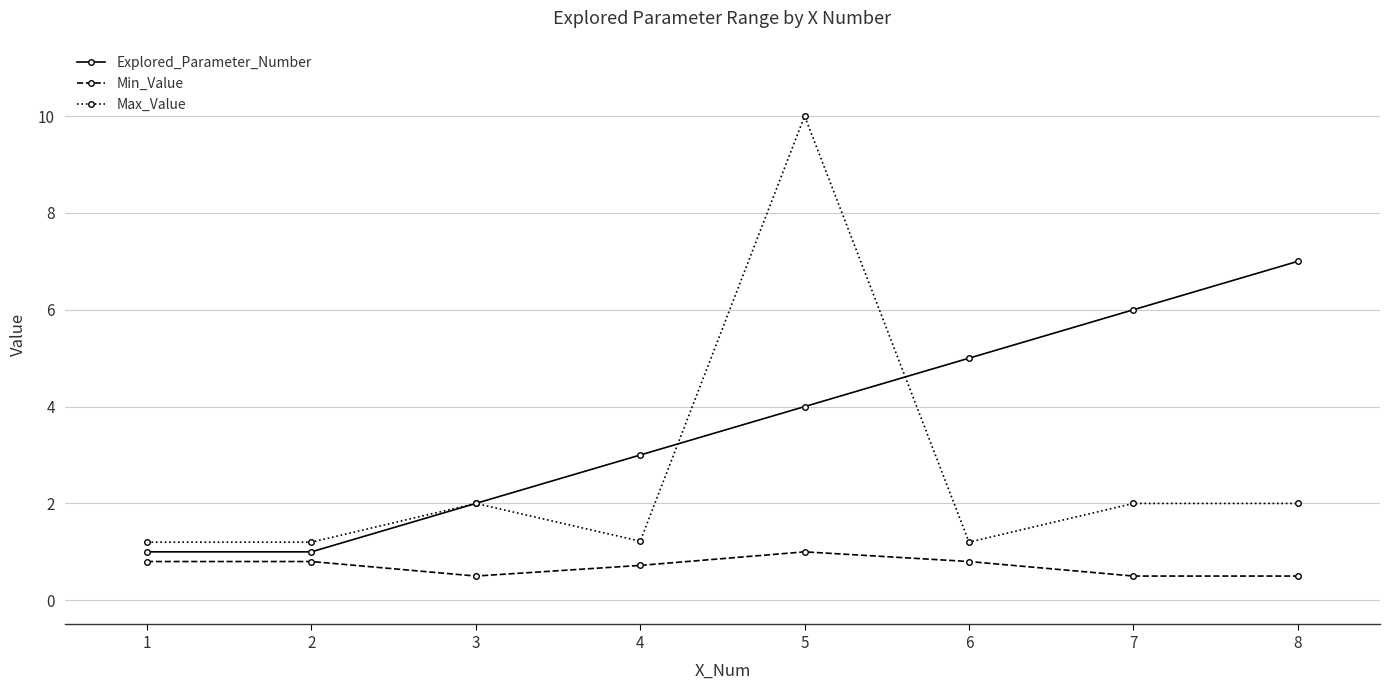

What value does the Max_Value series have at 8?

2.0